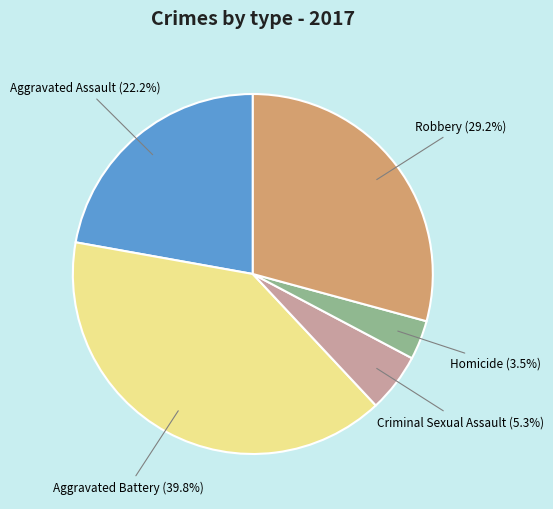

To the nearest percent, what portion does Aggravated Assault represent?

22%